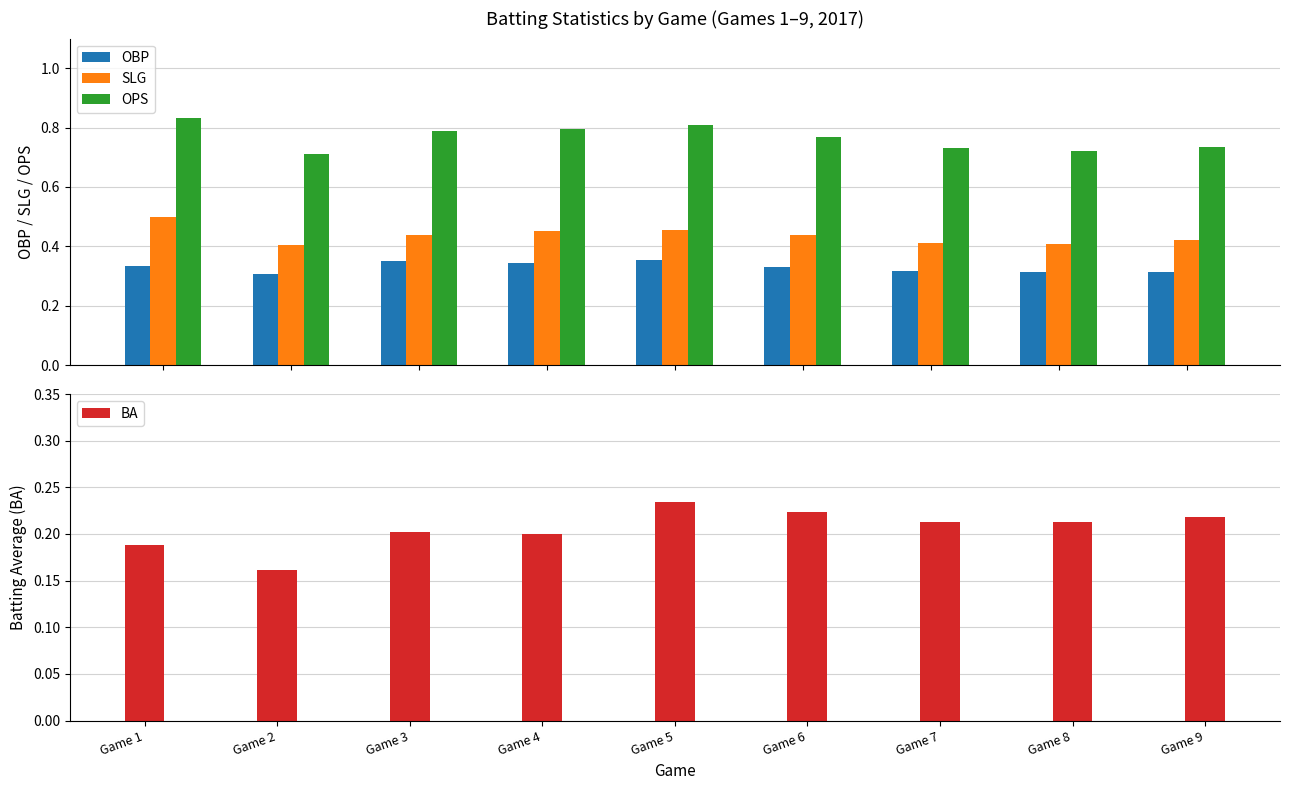

Reading right to left, what are all the values shown in this chart?

OBP: 0.3	0.3	0.3	0.3	0.4	0.3	0.4	0.3	0.3
SLG: 0.4	0.4	0.4	0.4	0.5	0.5	0.4	0.4	0.5
OPS: 0.7	0.7	0.7	0.8	0.8	0.8	0.8	0.7	0.8
BA: 0.2	0.2	0.2	0.2	0.2	0.2	0.2	0.2	0.2